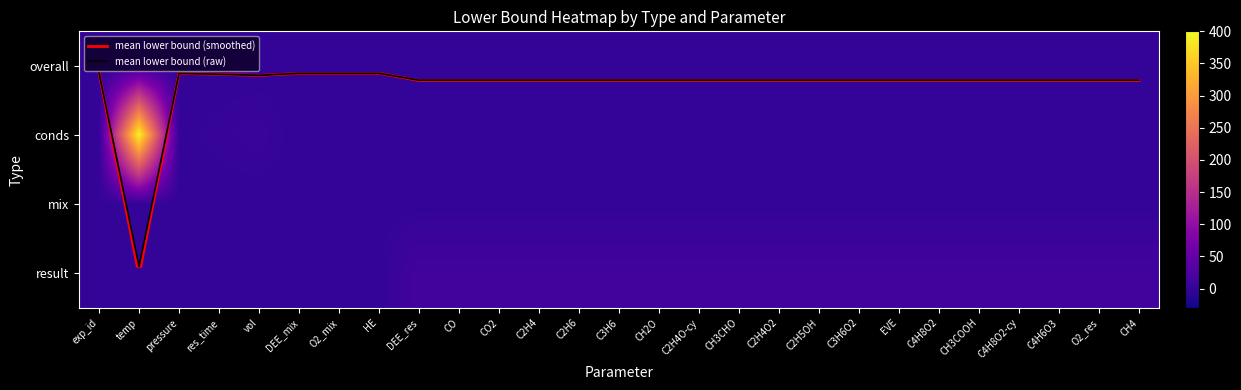

Rank the series by their average value, from highest to lowest.

conds, result, mix